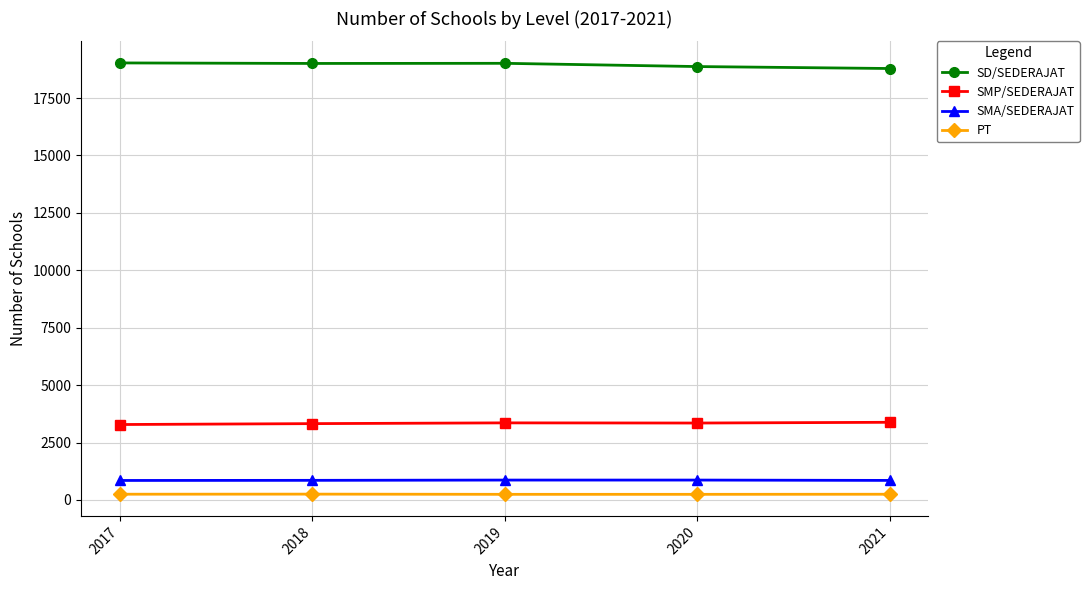

Is it true that PT equals 246 at 2020?

True